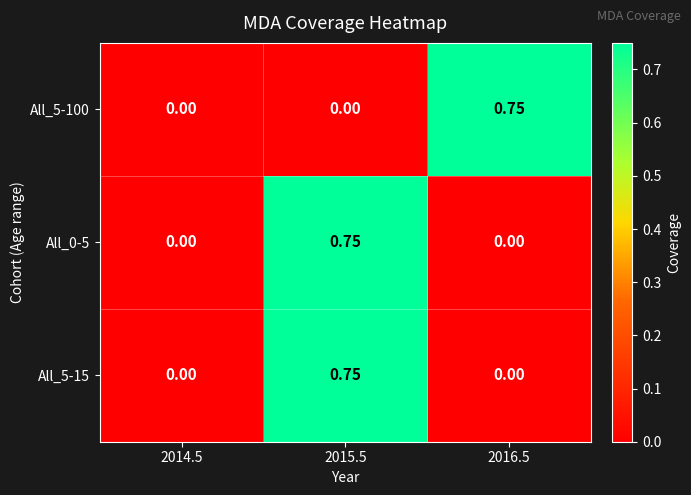

Is the value of All_5-15 at 2014.5 greater than the value of All_0-5 at 2015.5?

No